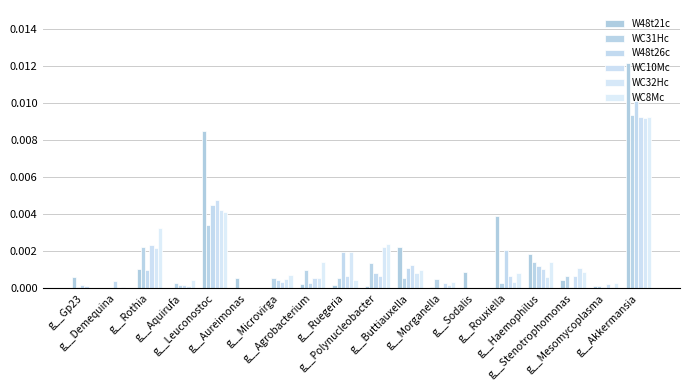

What are all the series names shown in the legend?

W48t21c, WC31Hc, W48t26c, WC10Mc, WC32Hc, WC8Mc